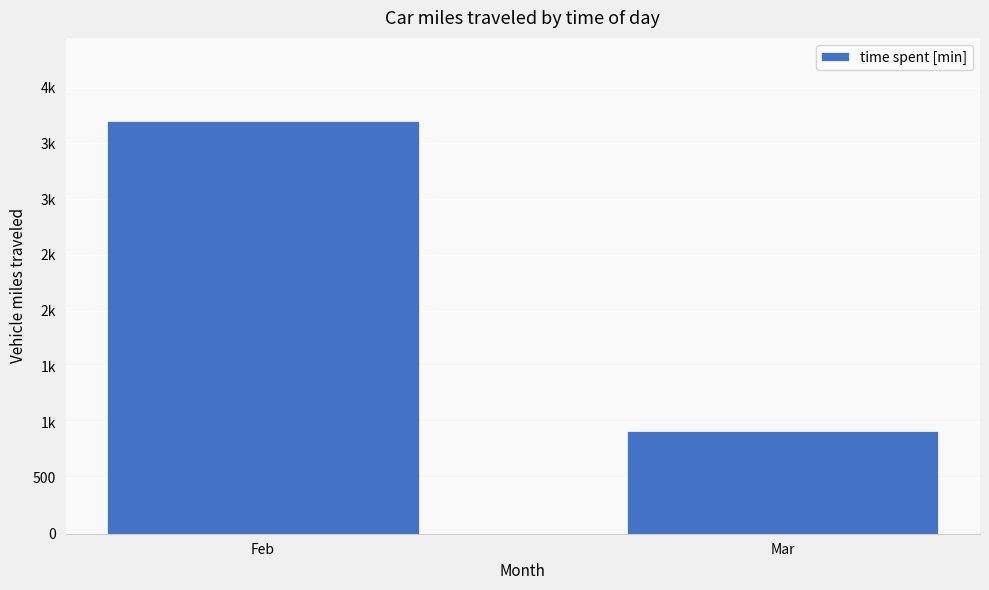

What is the change in value from Feb to Mar?

-2780